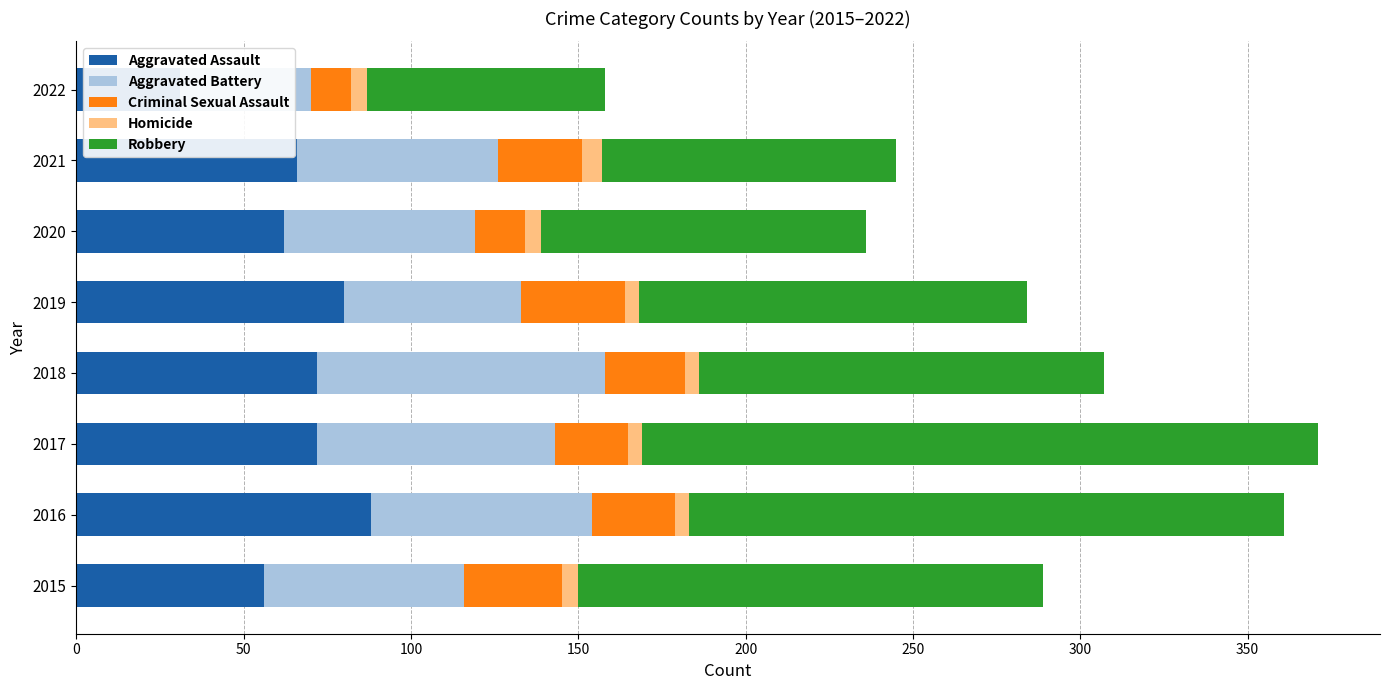

Reading right to left, what are all the values shown in this chart?

Aggravated Assault: 31	66	62	80	72	72	88	56
Aggravated Battery: 39	60	57	53	86	71	66	60
Criminal Sexual Assault: 12	25	15	31	24	22	25	29
Homicide: 5	6	5	4	4	4	4	5
Robbery: 71	88	97	116	121	202	178	139